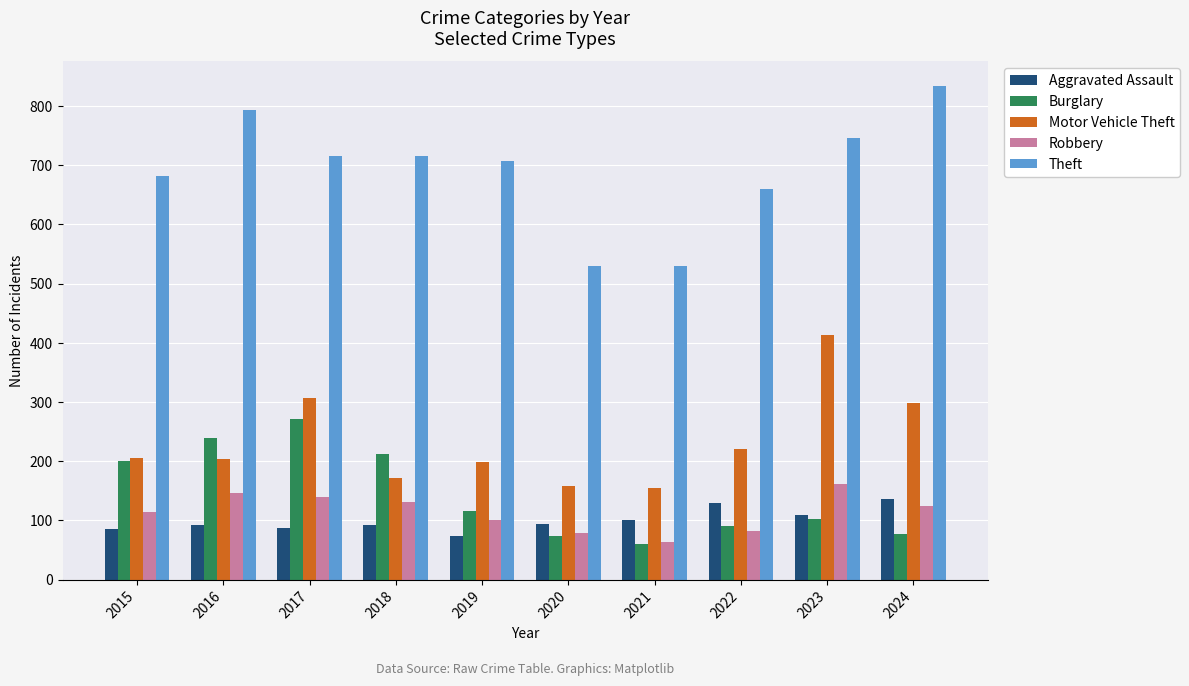

What is the maximum value for Robbery?

161